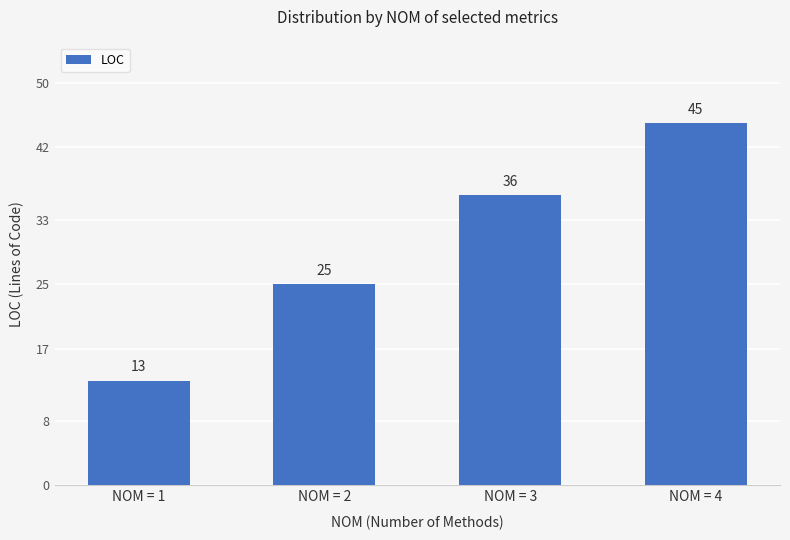

What is the minimum value shown in the chart?

13